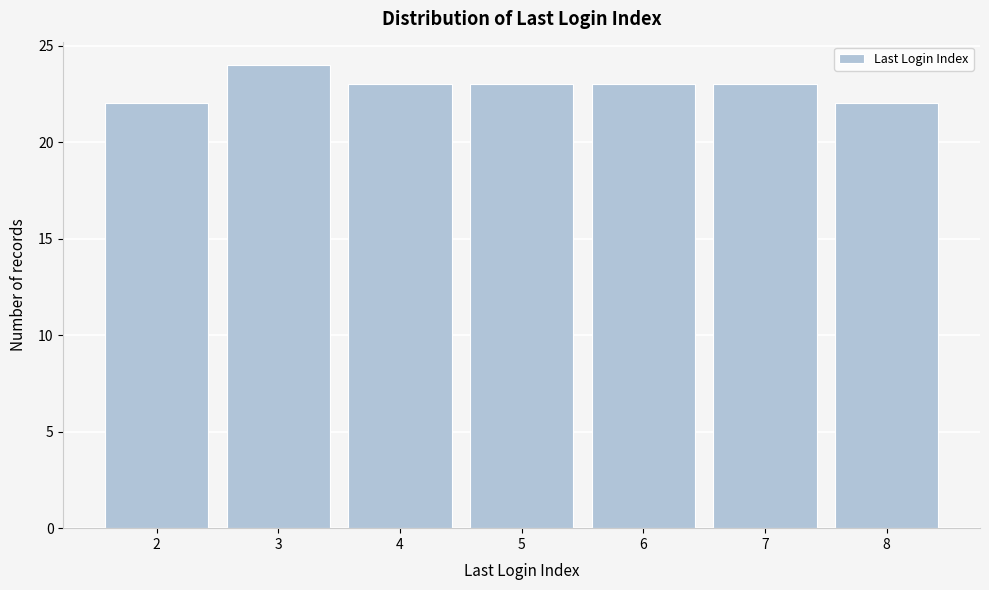

Reading right to left, transcribe all the data shown in this chart.

22	23	23	23	23	24	22